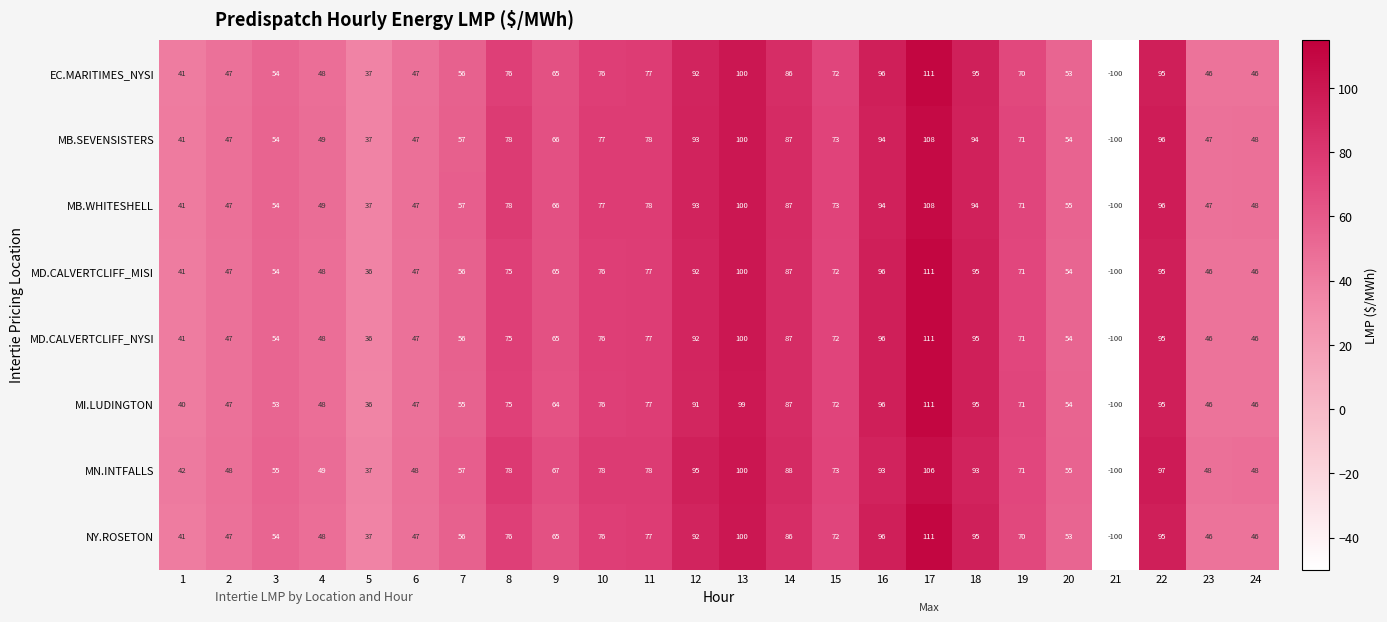

How many categories are shown in the chart?

24